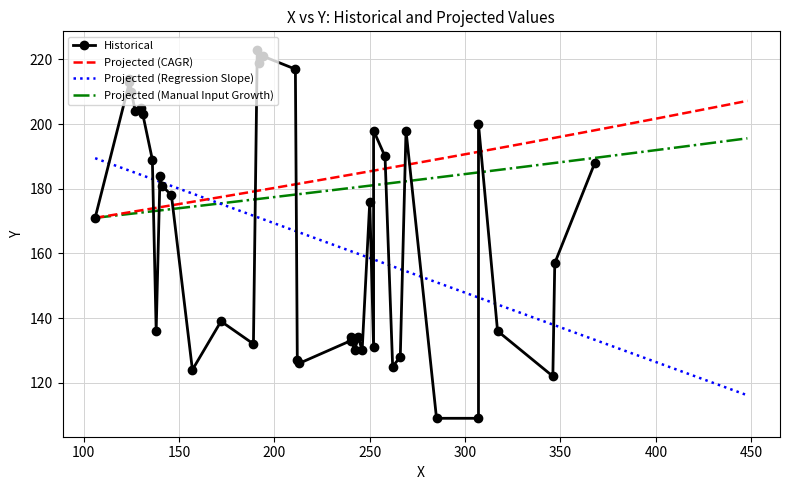

Is it true that the value at 258 is 69?

False